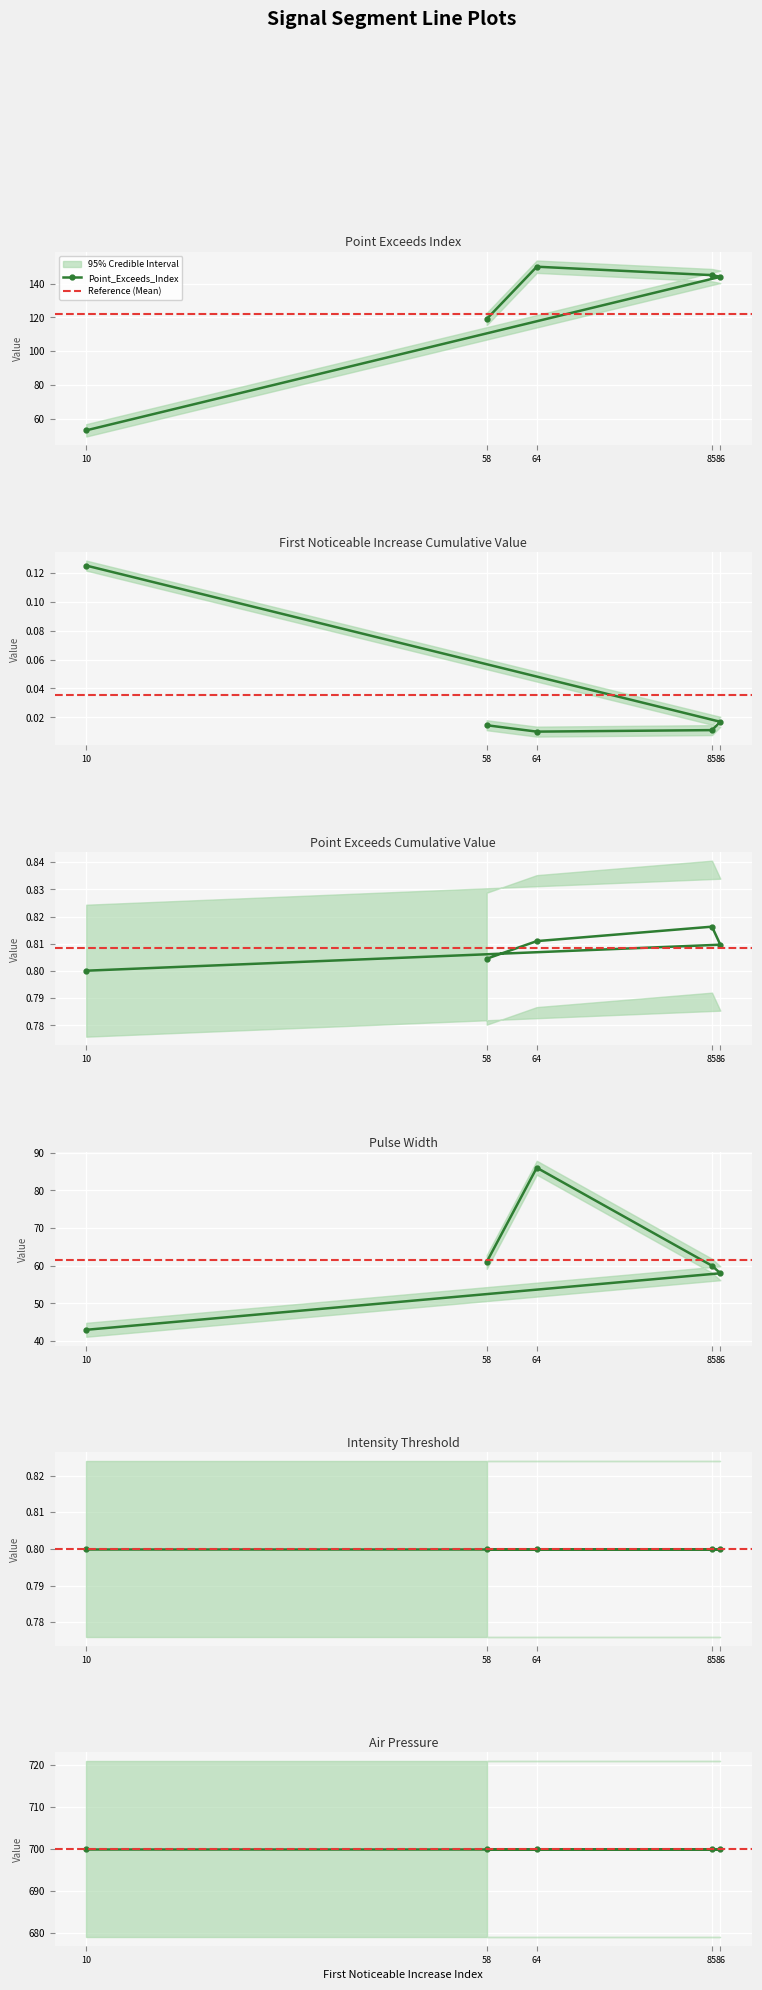

What value does the Point_Exceeds_Cumulative_Value series have at 10?

0.8